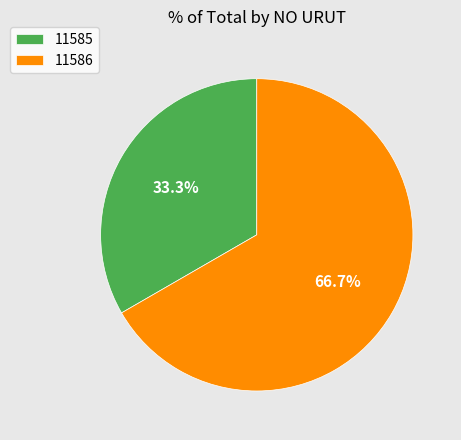

How many slices are in this pie chart?

2